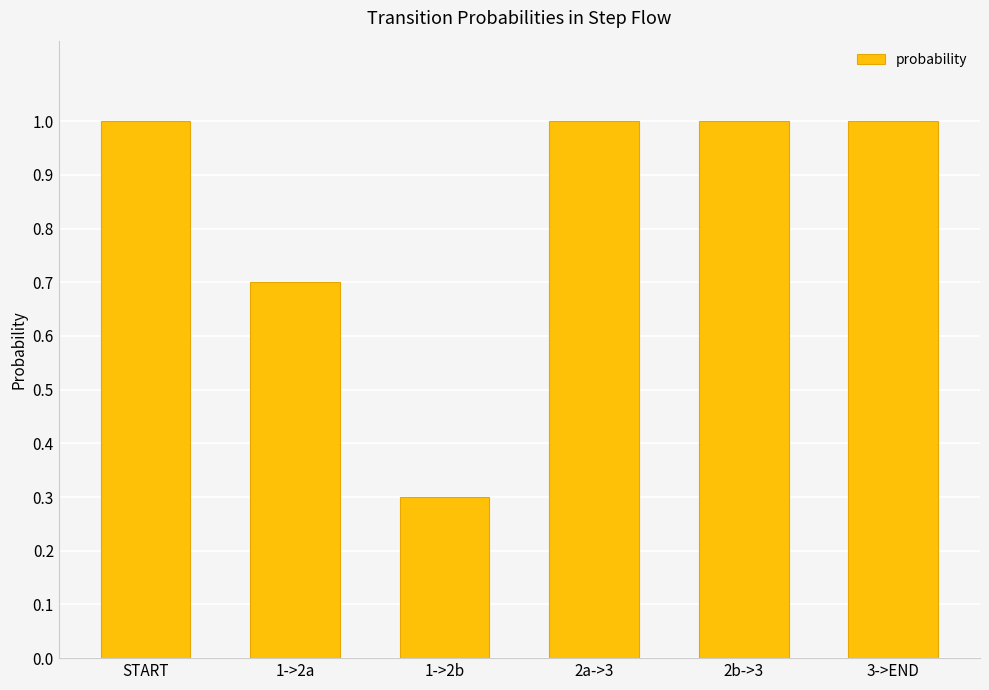

True or false: the data shows 1.0 at START.

True